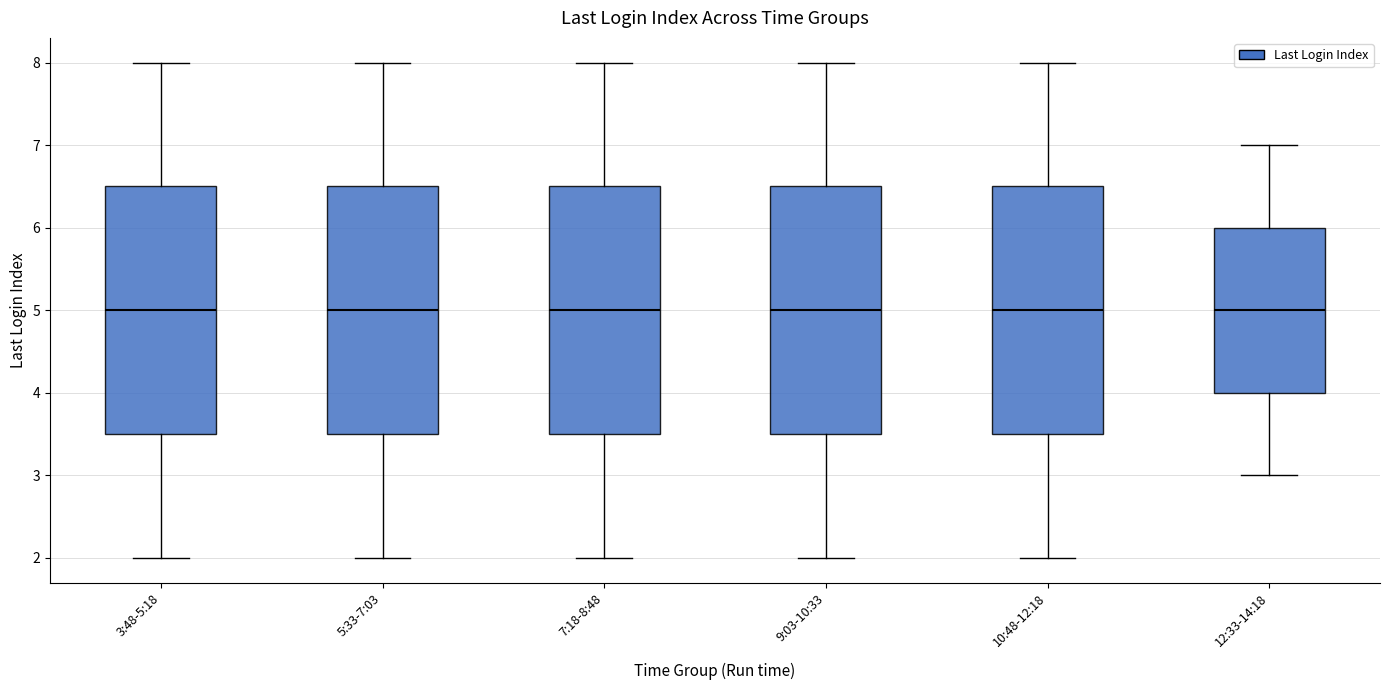

Where is the lower edge of the box for 9:03-10:33 on the y-axis? The values are not printed on the chart, so give them approximately, as read against the axis.

3.5